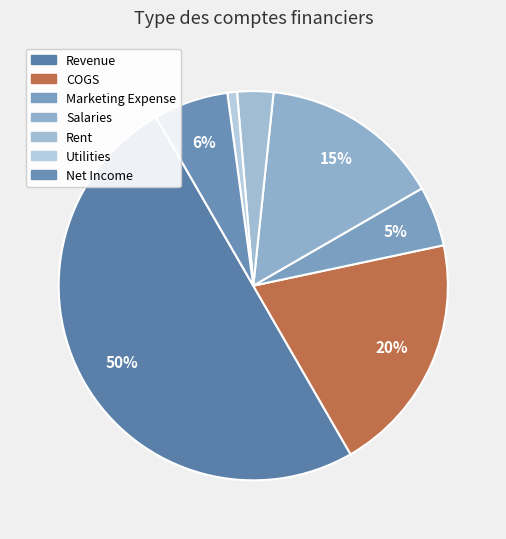

Does any single category account for the majority?

No